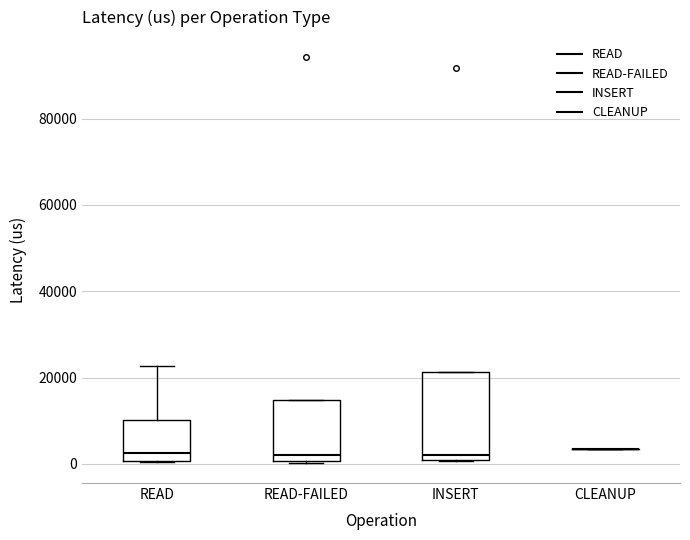

Reading left to right, read every box against the y-axis: the position of its median line, the range the box covers, and the ends of its whiskers. The values are not printed on the chart, so give them approximately, as read against the axis.

READ: median 2000, box 0 to 10000, whiskers 0 to 22000
READ-FAILED: median 2000, box 0 to 14000, whiskers 0 to 14000
INSERT: median 2000, box 0 to 22000, whiskers 0 to 22000
CLEANUP: box collapsed to a line at 4000, whiskers 4000 to 4000